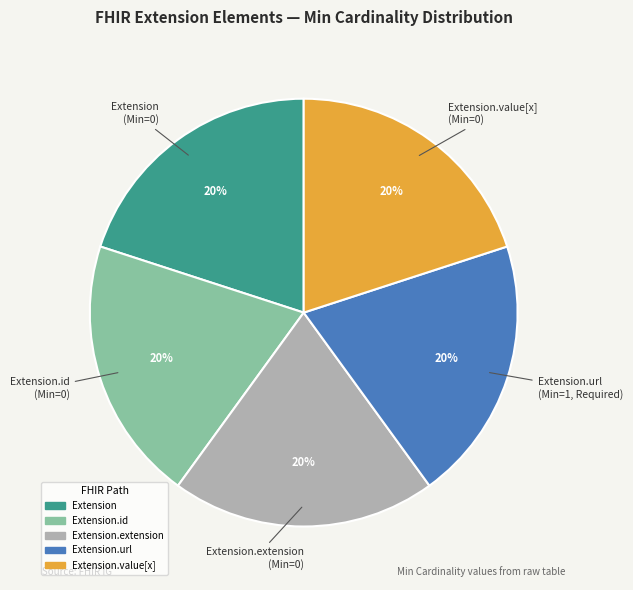

To the nearest percent, what is the average slice percentage?

20%